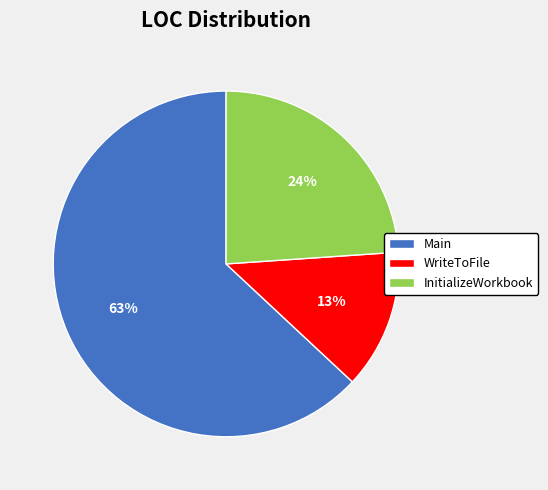

Does InitializeWorkbook account for over 50% of the chart?

No